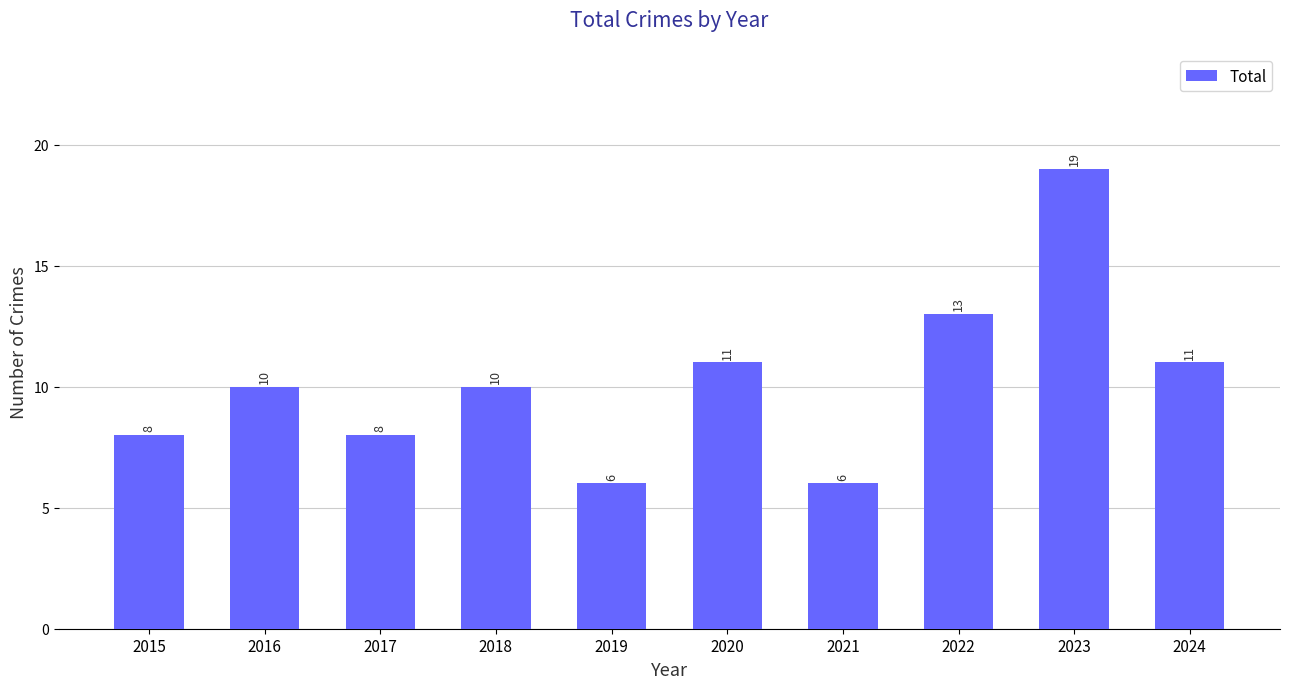

What is the greatest value displayed?

19